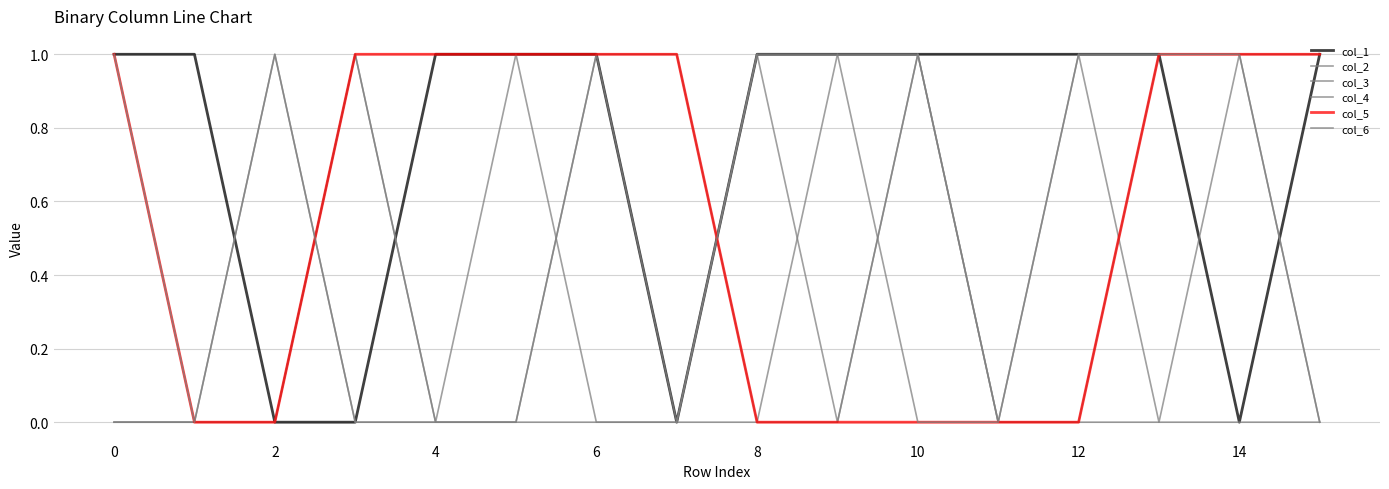

Does the chart display data point markers on the line(s)?

No